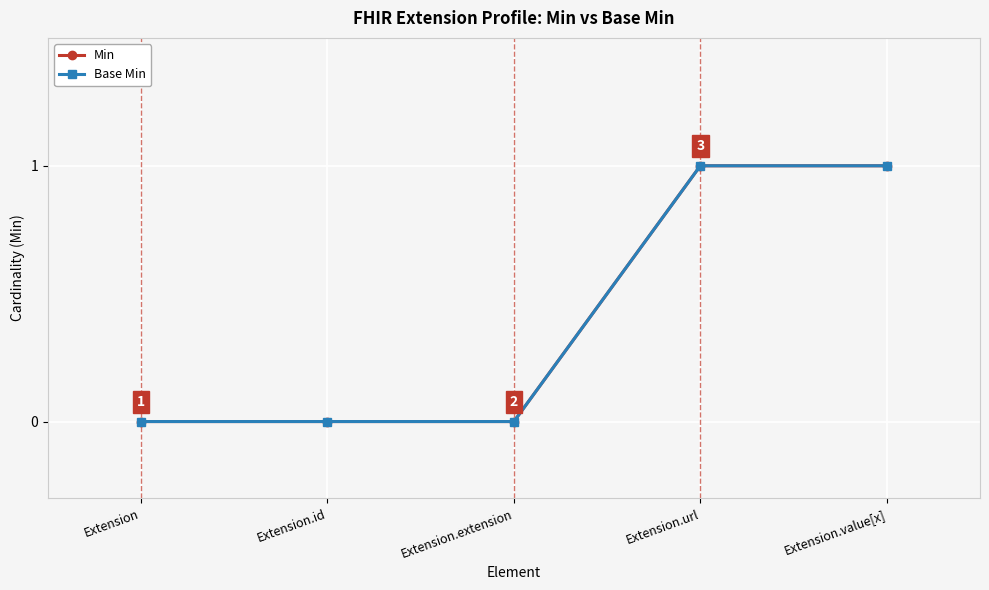

List the series in order of their peak value, lowest first.

Min, Base Min